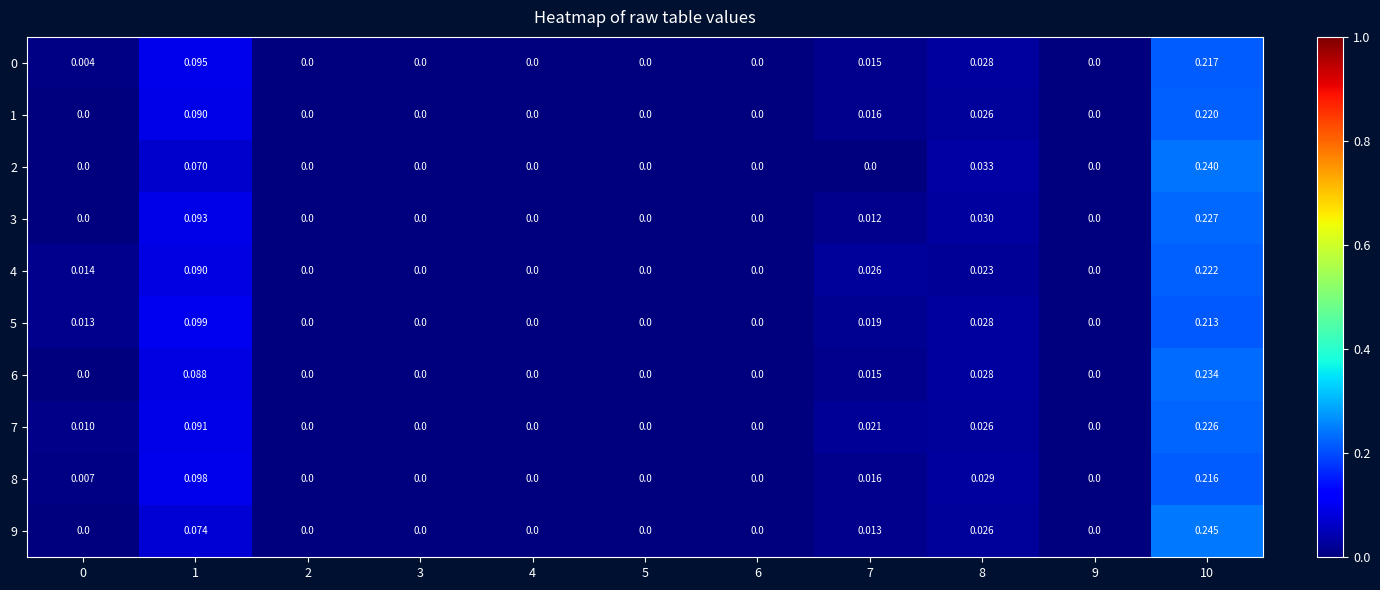

Is the value of 5 at 5 greater than the value of 2 at 10?

No